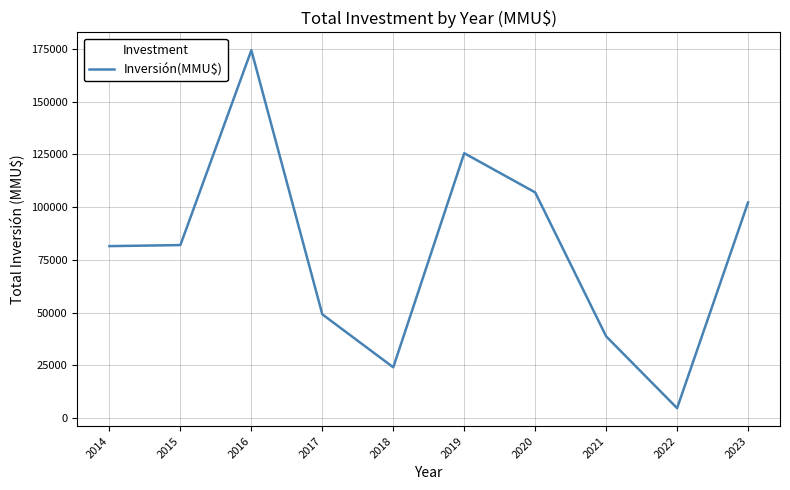

How many series are shown in this chart?

1